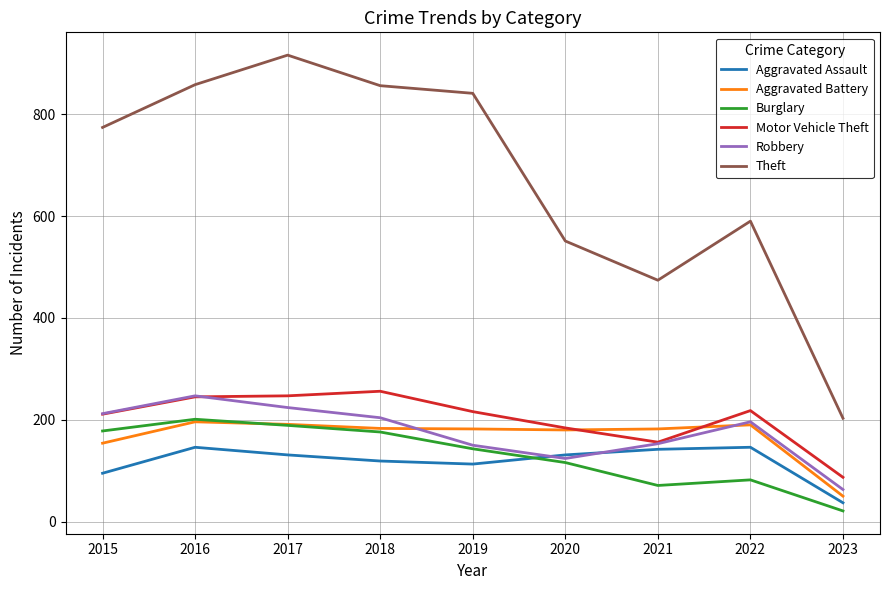

What is the approximate value of Theft at 2018?

856